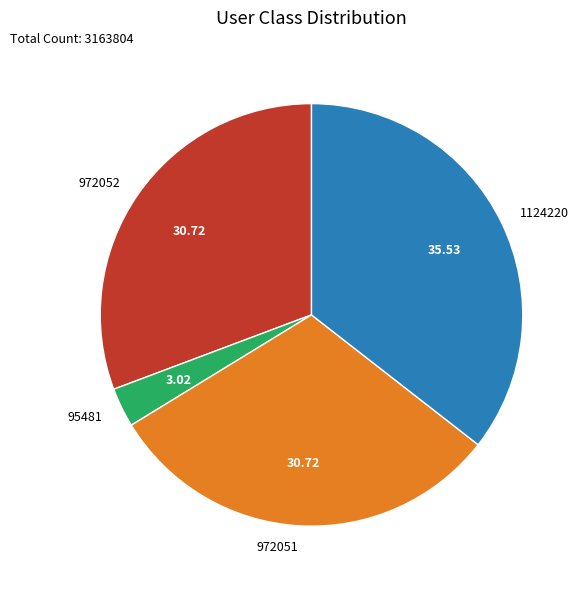

Count the number of slices in the pie.

4